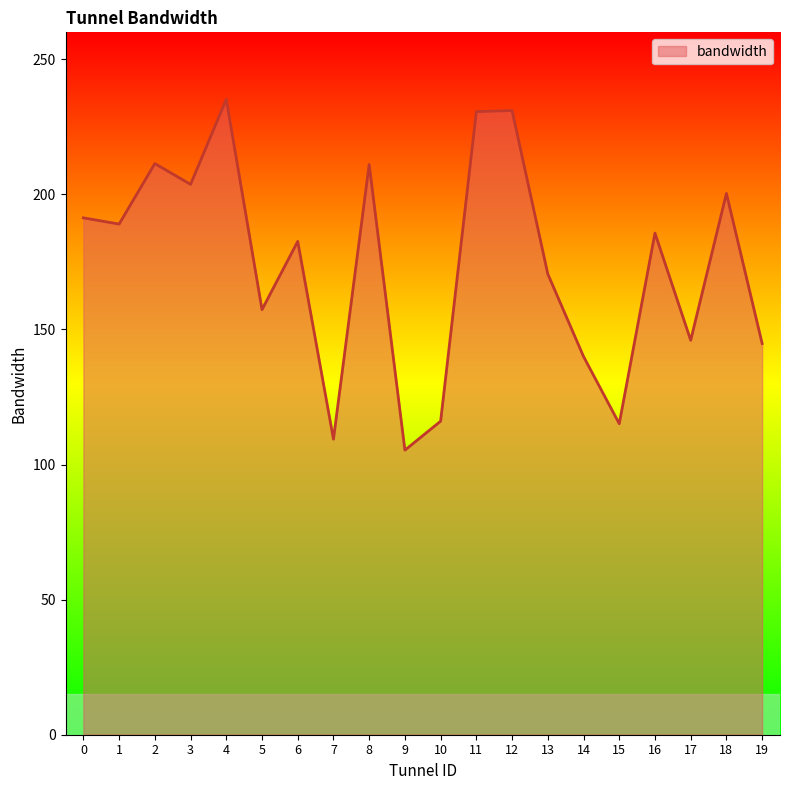

What is the ratio of the value at 17 to the value at 14?

1.0